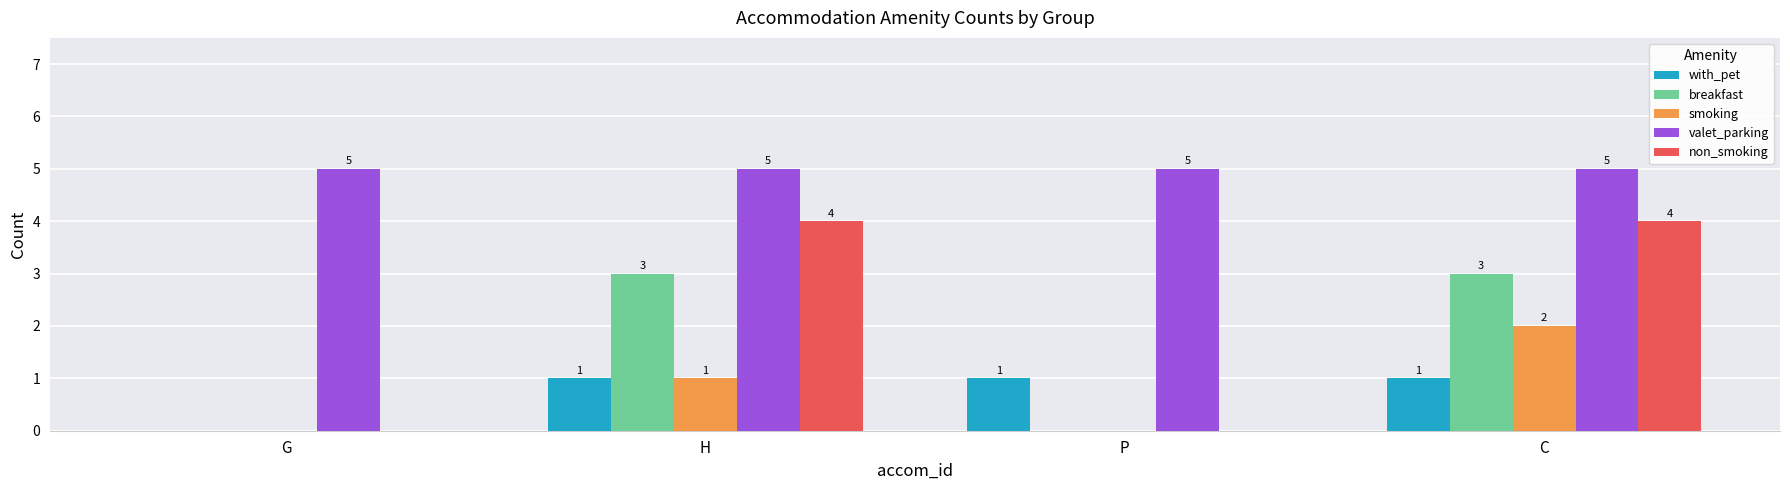

Is the value of with_pet at G greater than the value of valet_parking at P?

No